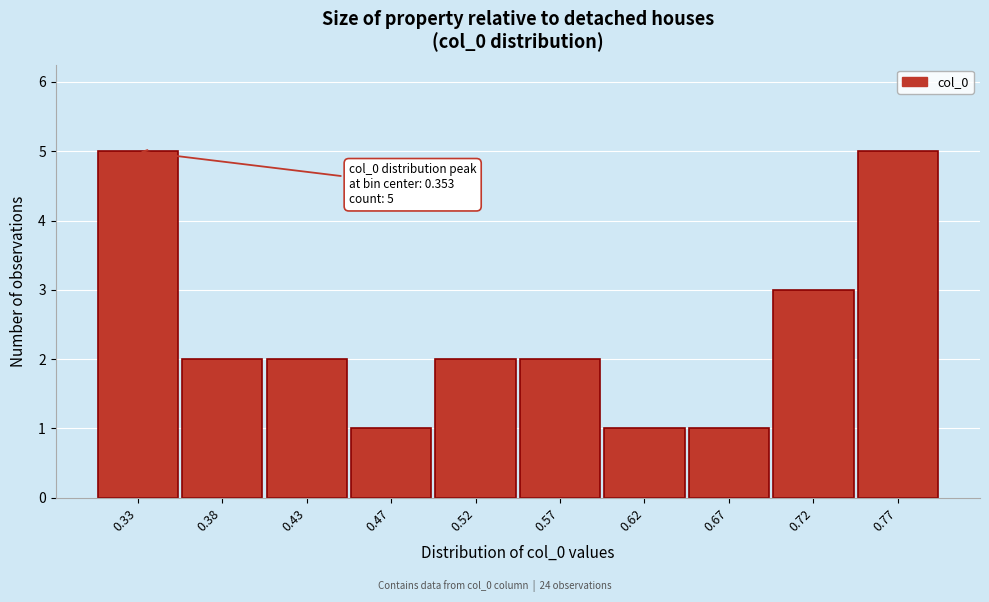

Reading right to left, list all the values displayed in this chart.

5	3	1	1	2	2	1	2	2	5